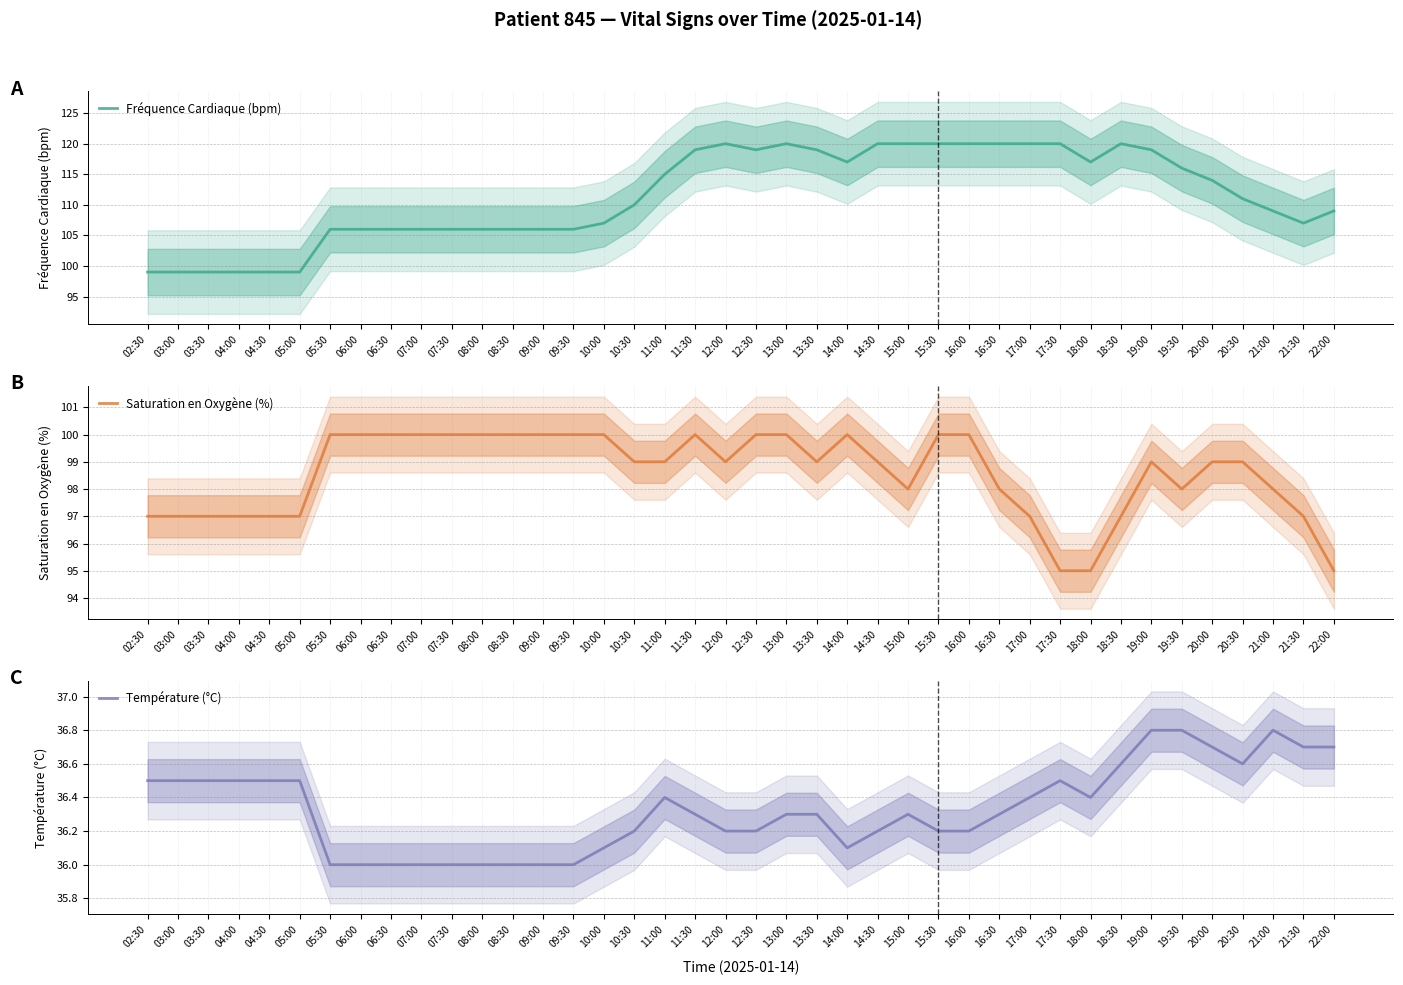

Count the Saturation en Oxygène (%) values in the range 97 to 100.

37